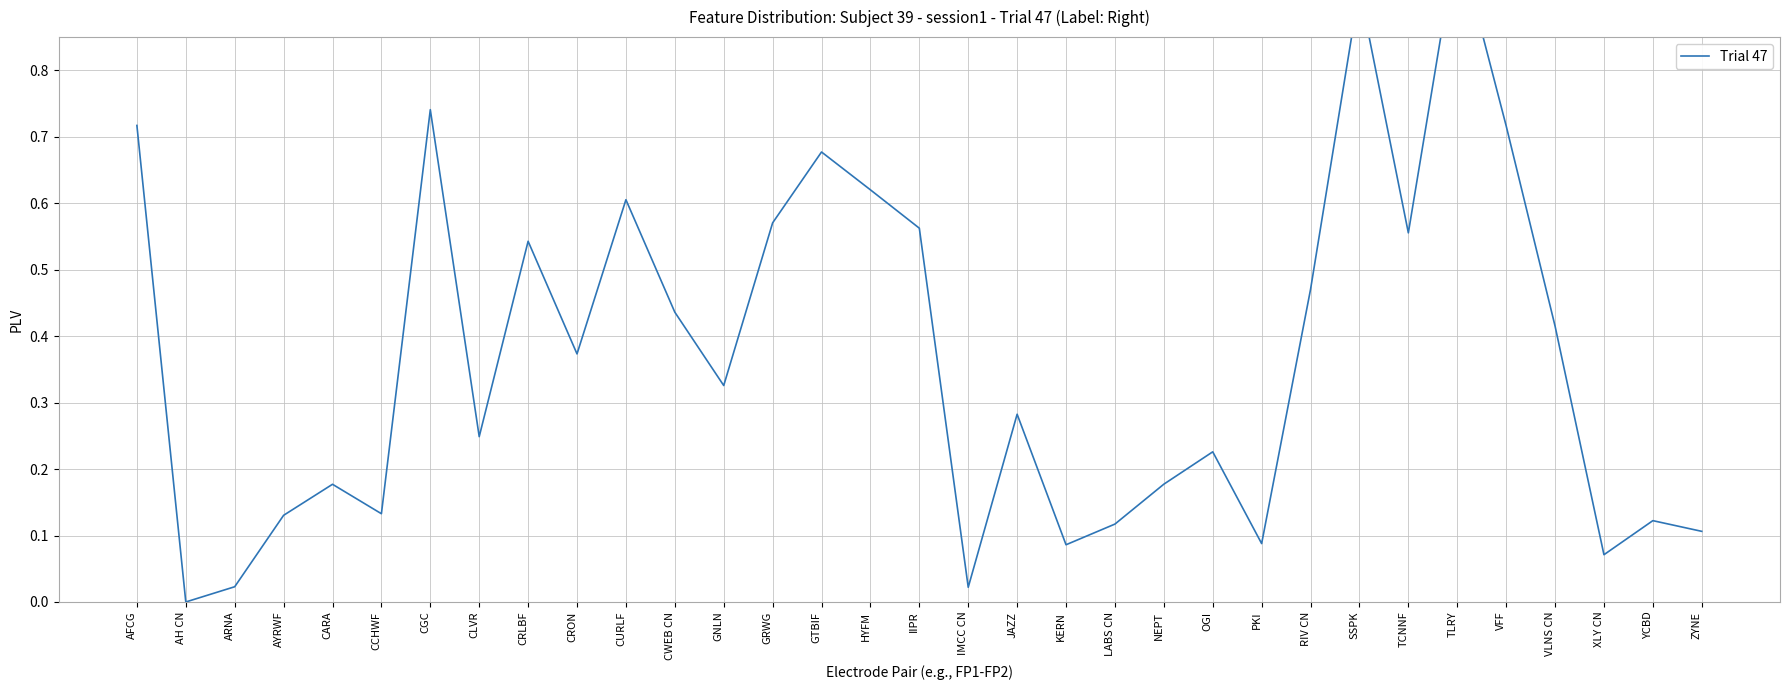

Which category has the highest value across all series?

TLRY